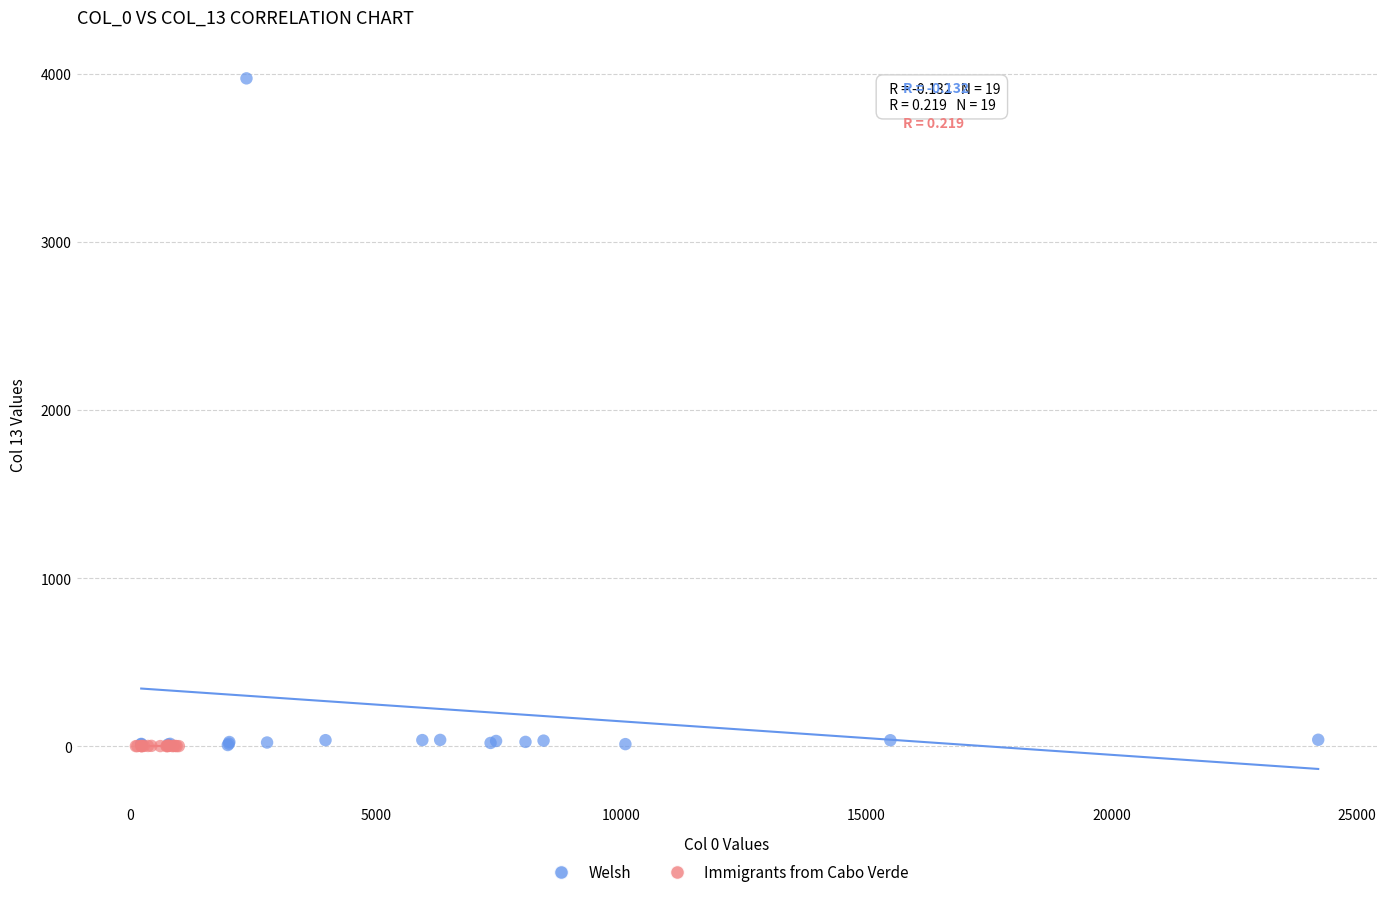

Which series has the widest spread of Y values?

Welsh